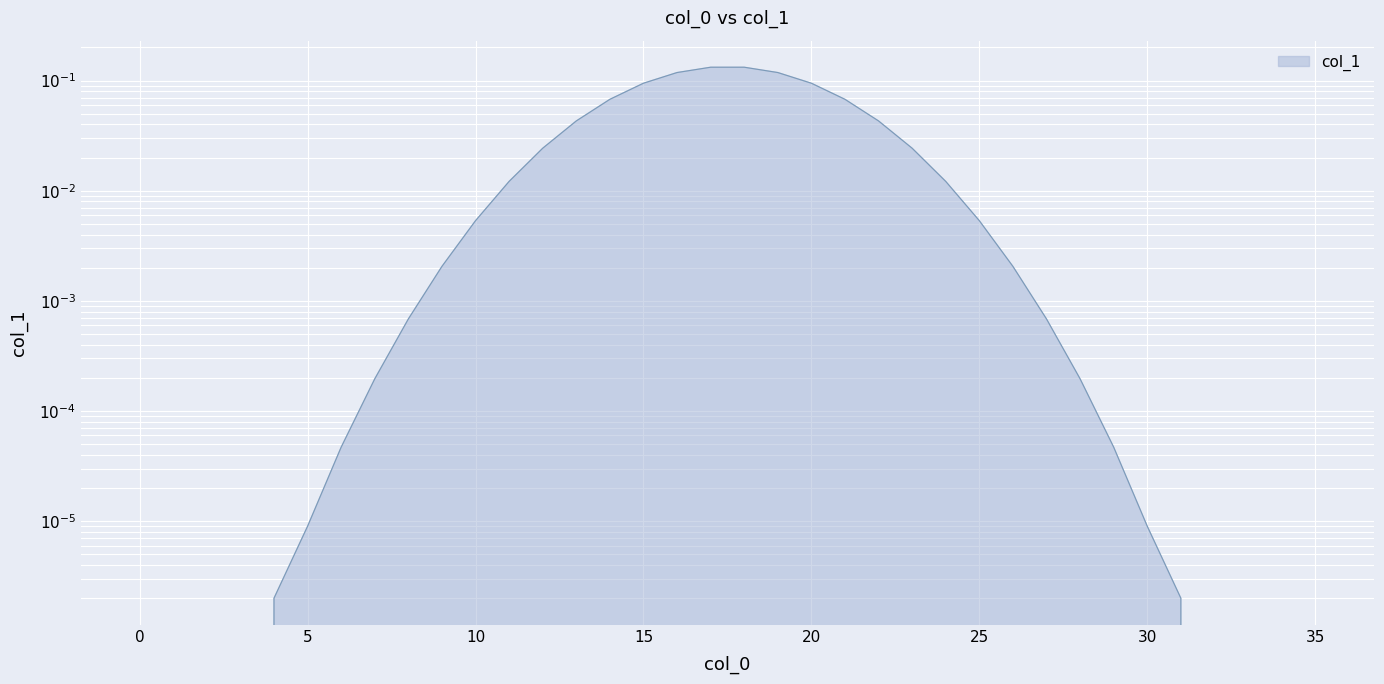

Reading right to left, extract all data points from this chart.

0.0	0.0	0.0	0.0	0.0	0.0	0.0	0.0	0.0	0.0	0.0	0.0	0.0	0.0	0.1	0.1	0.1	0.1	0.1	0.1	0.1	0.1	0.0	0.0	0.0	0.0	0.0	0.0	0.0	0.0	0.0	0.0	0.0	0.0	0.0	0.0